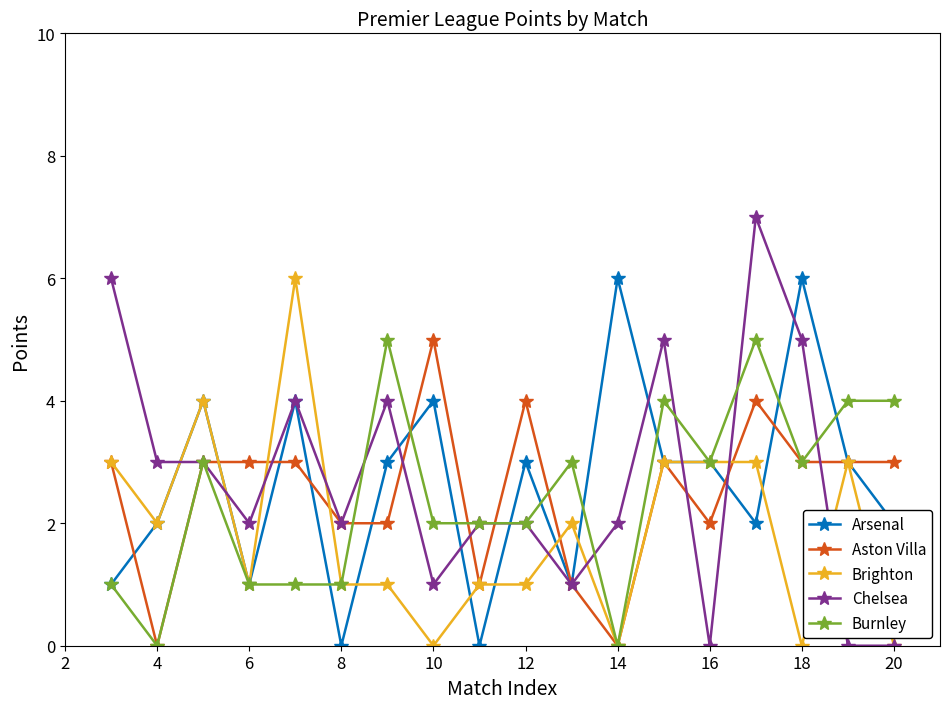

How many lines are shown in the chart?

5